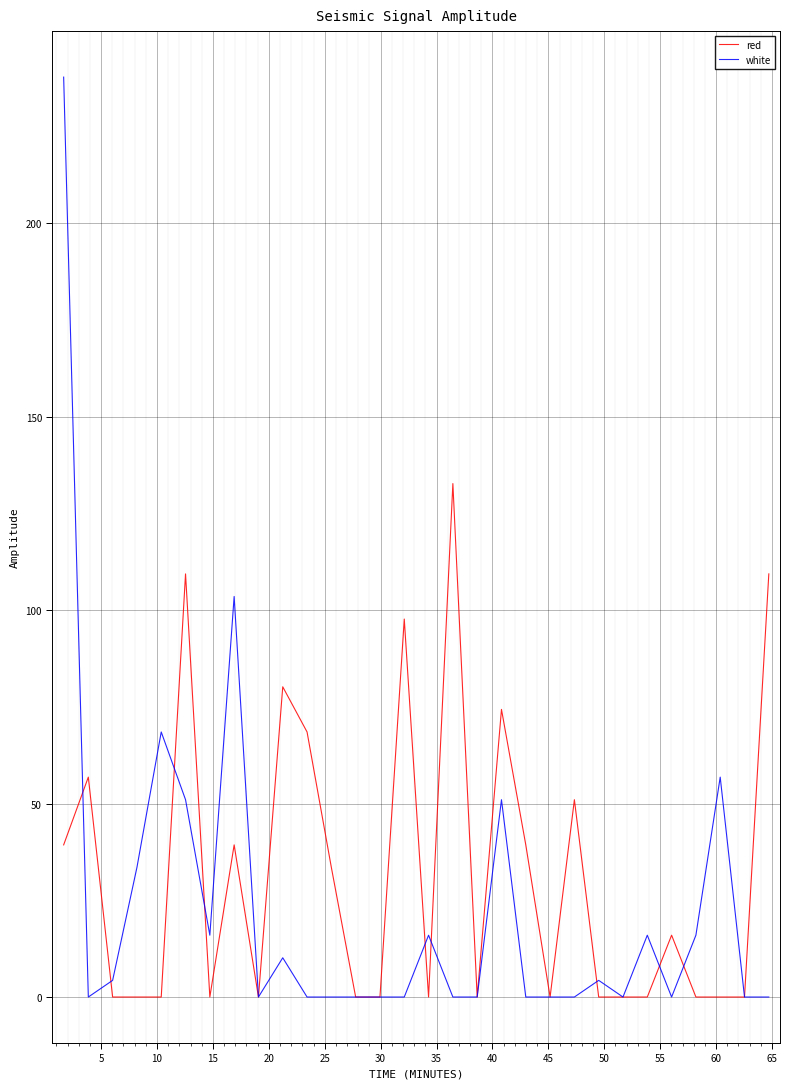

True or false: white has more than 0 interior local peaks.

True